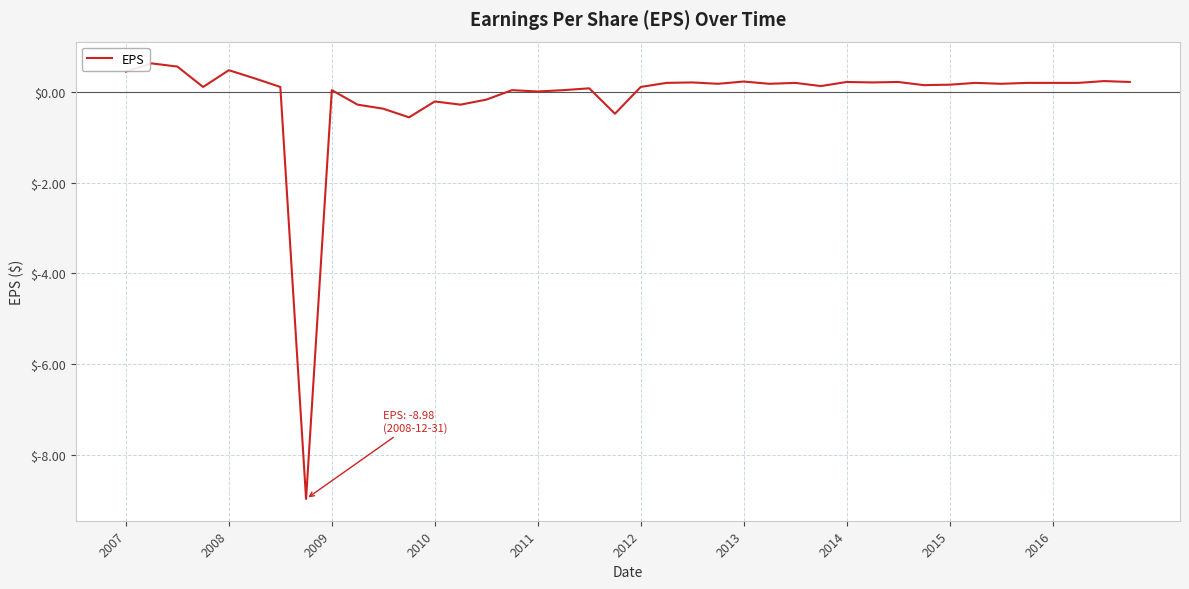

What is the difference between the maximum and minimum values?

9.6